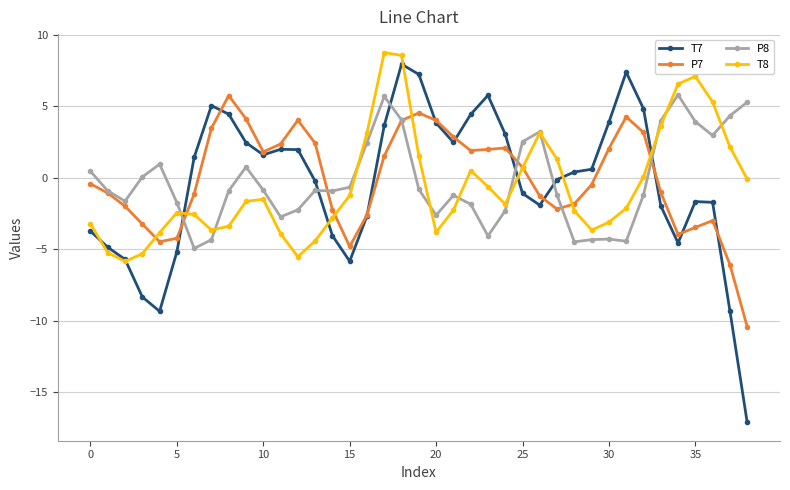

Which series has the largest range (max minus min)?

T7